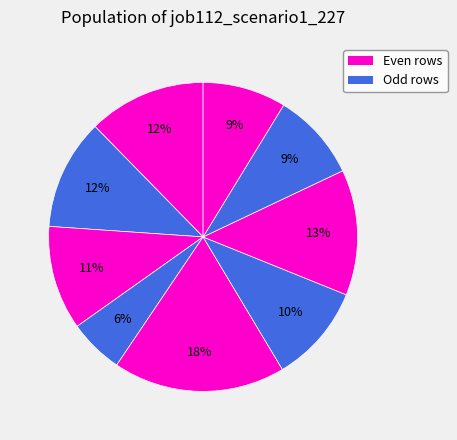

Count the number of slices in the pie.

9